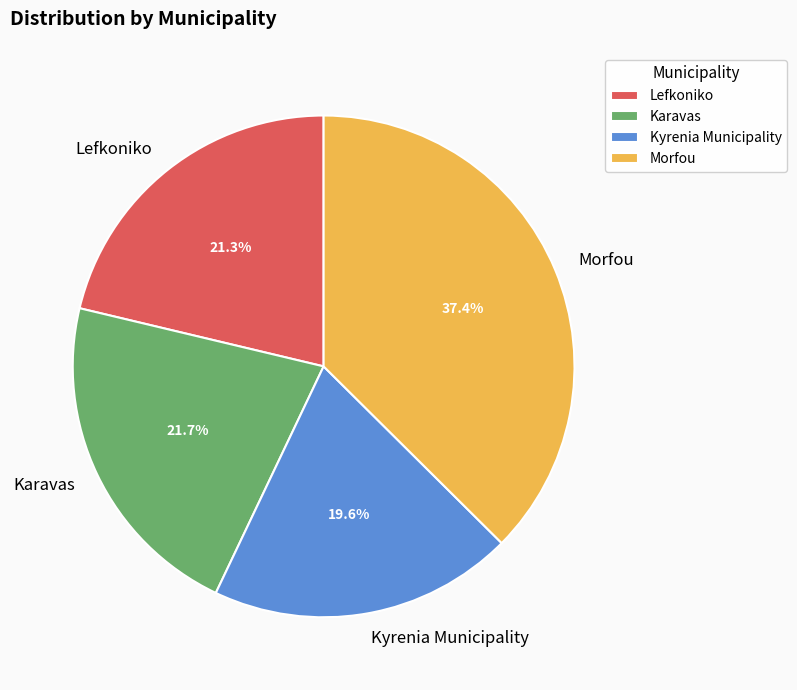

To the nearest percent, what is the average slice percentage?

25%